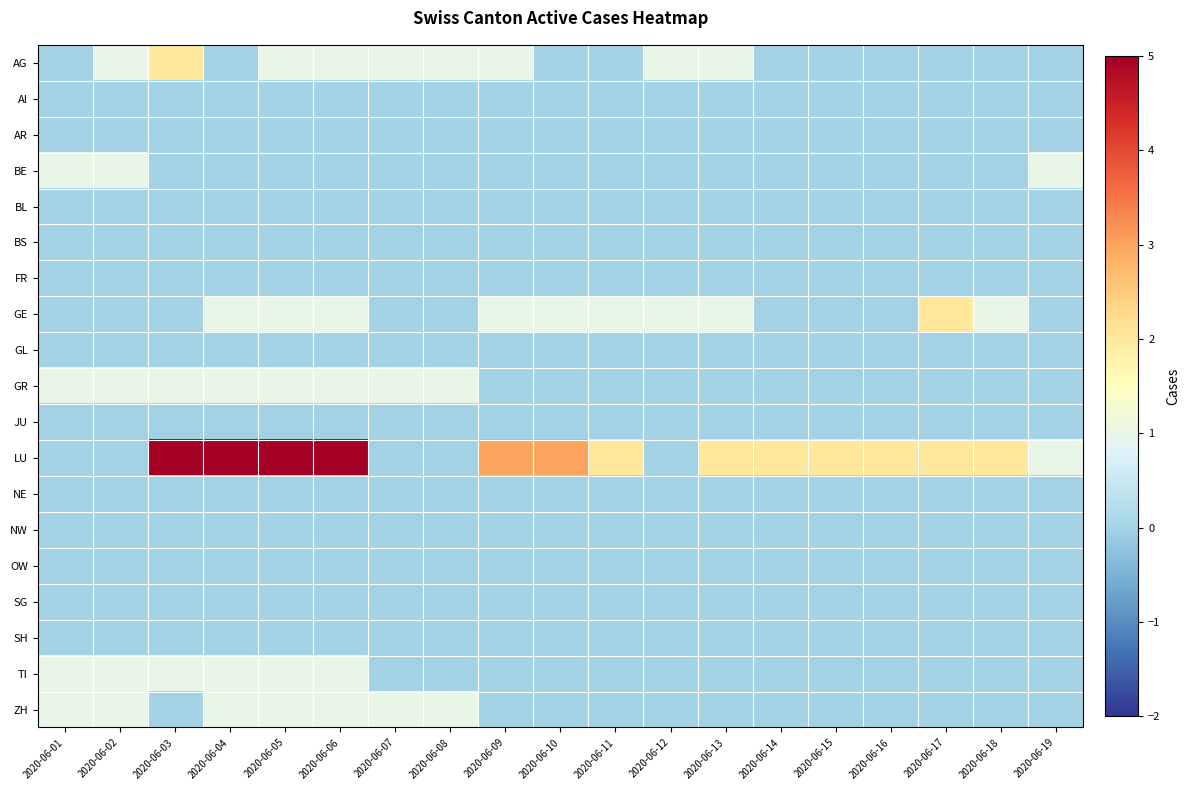

Reading right to left, transcribe all the data shown in this chart.

AG: 2020-06-19=0	2020-06-18=0	2020-06-17=0	2020-06-16=0	2020-06-15=0	2020-06-14=0	2020-06-13=1	2020-06-12=1	2020-06-11=0	2020-06-10=0	2020-06-09=1	2020-06-08=1	2020-06-07=1	2020-06-06=1	2020-06-05=1	2020-06-04=0	2020-06-03=2	2020-06-02=1	2020-06-01=0
AI: 2020-06-19=0	2020-06-18=0	2020-06-17=0	2020-06-16=0	2020-06-15=0	2020-06-14=0	2020-06-13=0	2020-06-12=0	2020-06-11=0	2020-06-10=0	2020-06-09=0	2020-06-08=0	2020-06-07=0	2020-06-06=0	2020-06-05=0	2020-06-04=0	2020-06-03=0	2020-06-02=0	2020-06-01=0
AR: 2020-06-19=0	2020-06-18=0	2020-06-17=0	2020-06-16=0	2020-06-15=0	2020-06-14=0	2020-06-13=0	2020-06-12=0	2020-06-11=0	2020-06-10=0	2020-06-09=0	2020-06-08=0	2020-06-07=0	2020-06-06=0	2020-06-05=0	2020-06-04=0	2020-06-03=0	2020-06-02=0	2020-06-01=0
BE: 2020-06-19=1	2020-06-18=0	2020-06-17=0	2020-06-16=0	2020-06-15=0	2020-06-14=0	2020-06-13=0	2020-06-12=0	2020-06-11=0	2020-06-10=0	2020-06-09=0	2020-06-08=0	2020-06-07=0	2020-06-06=0	2020-06-05=0	2020-06-04=0	2020-06-03=0	2020-06-02=1	2020-06-01=1
BL: 2020-06-19=0	2020-06-18=0	2020-06-17=0	2020-06-16=0	2020-06-15=0	2020-06-14=0	2020-06-13=0	2020-06-12=0	2020-06-11=0	2020-06-10=0	2020-06-09=0	2020-06-08=0	2020-06-07=0	2020-06-06=0	2020-06-05=0	2020-06-04=0	2020-06-03=0	2020-06-02=0	2020-06-01=0
BS: 2020-06-19=0	2020-06-18=0	2020-06-17=0	2020-06-16=0	2020-06-15=0	2020-06-14=0	2020-06-13=0	2020-06-12=0	2020-06-11=0	2020-06-10=0	2020-06-09=0	2020-06-08=0	2020-06-07=0	2020-06-06=0	2020-06-05=0	2020-06-04=0	2020-06-03=0	2020-06-02=0	2020-06-01=0
FR: 2020-06-19=0	2020-06-18=0	2020-06-17=0	2020-06-16=0	2020-06-15=0	2020-06-14=0	2020-06-13=0	2020-06-12=0	2020-06-11=0	2020-06-10=0	2020-06-09=0	2020-06-08=0	2020-06-07=0	2020-06-06=0	2020-06-05=0	2020-06-04=0	2020-06-03=0	2020-06-02=0	2020-06-01=0
GE: 2020-06-19=0	2020-06-18=1	2020-06-17=2	2020-06-16=0	2020-06-15=0	2020-06-14=0	2020-06-13=1	2020-06-12=1	2020-06-11=1	2020-06-10=1	2020-06-09=1	2020-06-08=0	2020-06-07=0	2020-06-06=1	2020-06-05=1	2020-06-04=1	2020-06-03=0	2020-06-02=0	2020-06-01=0
GL: 2020-06-19=0	2020-06-18=0	2020-06-17=0	2020-06-16=0	2020-06-15=0	2020-06-14=0	2020-06-13=0	2020-06-12=0	2020-06-11=0	2020-06-10=0	2020-06-09=0	2020-06-08=0	2020-06-07=0	2020-06-06=0	2020-06-05=0	2020-06-04=0	2020-06-03=0	2020-06-02=0	2020-06-01=0
GR: 2020-06-19=0	2020-06-18=0	2020-06-17=0	2020-06-16=0	2020-06-15=0	2020-06-14=0	2020-06-13=0	2020-06-12=0	2020-06-11=0	2020-06-10=0	2020-06-09=0	2020-06-08=1	2020-06-07=1	2020-06-06=1	2020-06-05=1	2020-06-04=1	2020-06-03=1	2020-06-02=1	2020-06-01=1
JU: 2020-06-19=0	2020-06-18=0	2020-06-17=0	2020-06-16=0	2020-06-15=0	2020-06-14=0	2020-06-13=0	2020-06-12=0	2020-06-11=0	2020-06-10=0	2020-06-09=0	2020-06-08=0	2020-06-07=0	2020-06-06=0	2020-06-05=0	2020-06-04=0	2020-06-03=0	2020-06-02=0	2020-06-01=0
LU: 2020-06-19=1	2020-06-18=2	2020-06-17=2	2020-06-16=2	2020-06-15=2	2020-06-14=2	2020-06-13=2	2020-06-12=0	2020-06-11=2	2020-06-10=3	2020-06-09=3	2020-06-08=0	2020-06-07=0	2020-06-06=5	2020-06-05=5	2020-06-04=5	2020-06-03=5	2020-06-02=0	2020-06-01=0
NE: 2020-06-19=0	2020-06-18=0	2020-06-17=0	2020-06-16=0	2020-06-15=0	2020-06-14=0	2020-06-13=0	2020-06-12=0	2020-06-11=0	2020-06-10=0	2020-06-09=0	2020-06-08=0	2020-06-07=0	2020-06-06=0	2020-06-05=0	2020-06-04=0	2020-06-03=0	2020-06-02=0	2020-06-01=0
NW: 2020-06-19=0	2020-06-18=0	2020-06-17=0	2020-06-16=0	2020-06-15=0	2020-06-14=0	2020-06-13=0	2020-06-12=0	2020-06-11=0	2020-06-10=0	2020-06-09=0	2020-06-08=0	2020-06-07=0	2020-06-06=0	2020-06-05=0	2020-06-04=0	2020-06-03=0	2020-06-02=0	2020-06-01=0
OW: 2020-06-19=0	2020-06-18=0	2020-06-17=0	2020-06-16=0	2020-06-15=0	2020-06-14=0	2020-06-13=0	2020-06-12=0	2020-06-11=0	2020-06-10=0	2020-06-09=0	2020-06-08=0	2020-06-07=0	2020-06-06=0	2020-06-05=0	2020-06-04=0	2020-06-03=0	2020-06-02=0	2020-06-01=0
SG: 2020-06-19=0	2020-06-18=0	2020-06-17=0	2020-06-16=0	2020-06-15=0	2020-06-14=0	2020-06-13=0	2020-06-12=0	2020-06-11=0	2020-06-10=0	2020-06-09=0	2020-06-08=0	2020-06-07=0	2020-06-06=0	2020-06-05=0	2020-06-04=0	2020-06-03=0	2020-06-02=0	2020-06-01=0
SH: 2020-06-19=0	2020-06-18=0	2020-06-17=0	2020-06-16=0	2020-06-15=0	2020-06-14=0	2020-06-13=0	2020-06-12=0	2020-06-11=0	2020-06-10=0	2020-06-09=0	2020-06-08=0	2020-06-07=0	2020-06-06=0	2020-06-05=0	2020-06-04=0	2020-06-03=0	2020-06-02=0	2020-06-01=0
TI: 2020-06-19=0	2020-06-18=0	2020-06-17=0	2020-06-16=0	2020-06-15=0	2020-06-14=0	2020-06-13=0	2020-06-12=0	2020-06-11=0	2020-06-10=0	2020-06-09=0	2020-06-08=0	2020-06-07=0	2020-06-06=1	2020-06-05=1	2020-06-04=1	2020-06-03=1	2020-06-02=1	2020-06-01=1
ZH: 2020-06-19=0	2020-06-18=0	2020-06-17=0	2020-06-16=0	2020-06-15=0	2020-06-14=0	2020-06-13=0	2020-06-12=0	2020-06-11=0	2020-06-10=0	2020-06-09=0	2020-06-08=1	2020-06-07=1	2020-06-06=1	2020-06-05=1	2020-06-04=1	2020-06-03=0	2020-06-02=1	2020-06-01=1